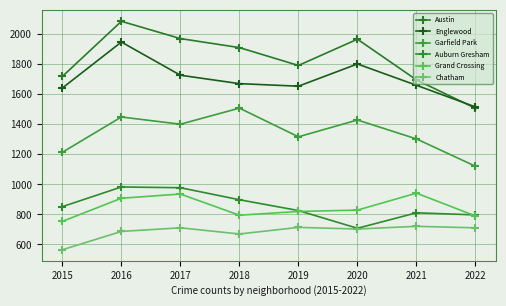

True or false: Garfield Park has more than 2 points higher than both neighbors.

True